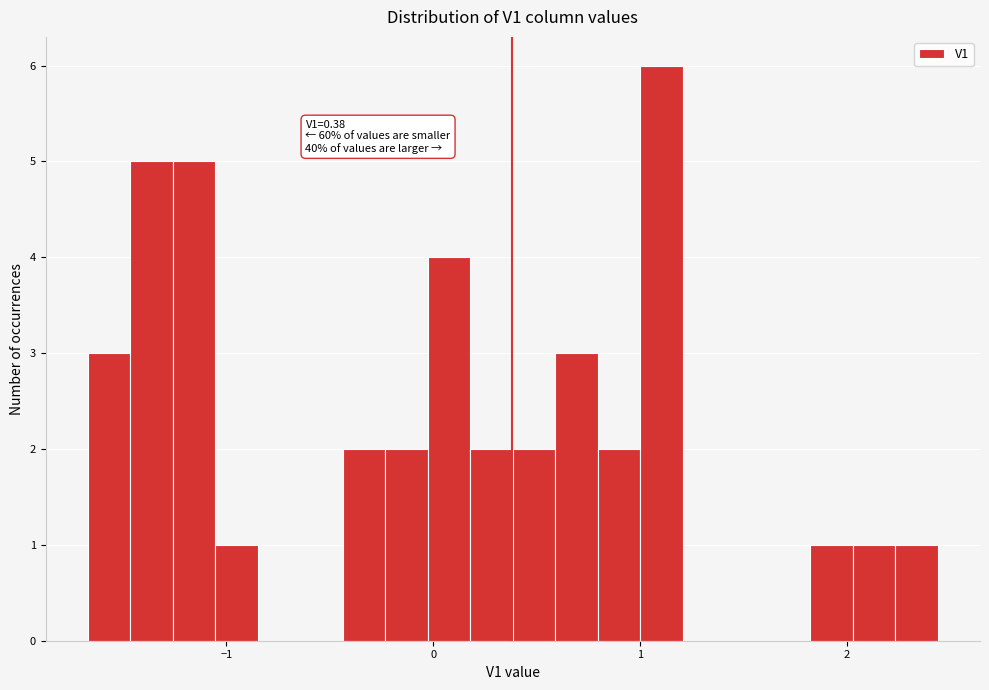

Around what value on the x-axis is the tallest bar? Give the approximate position of its centre, as read against the axis.

1.1